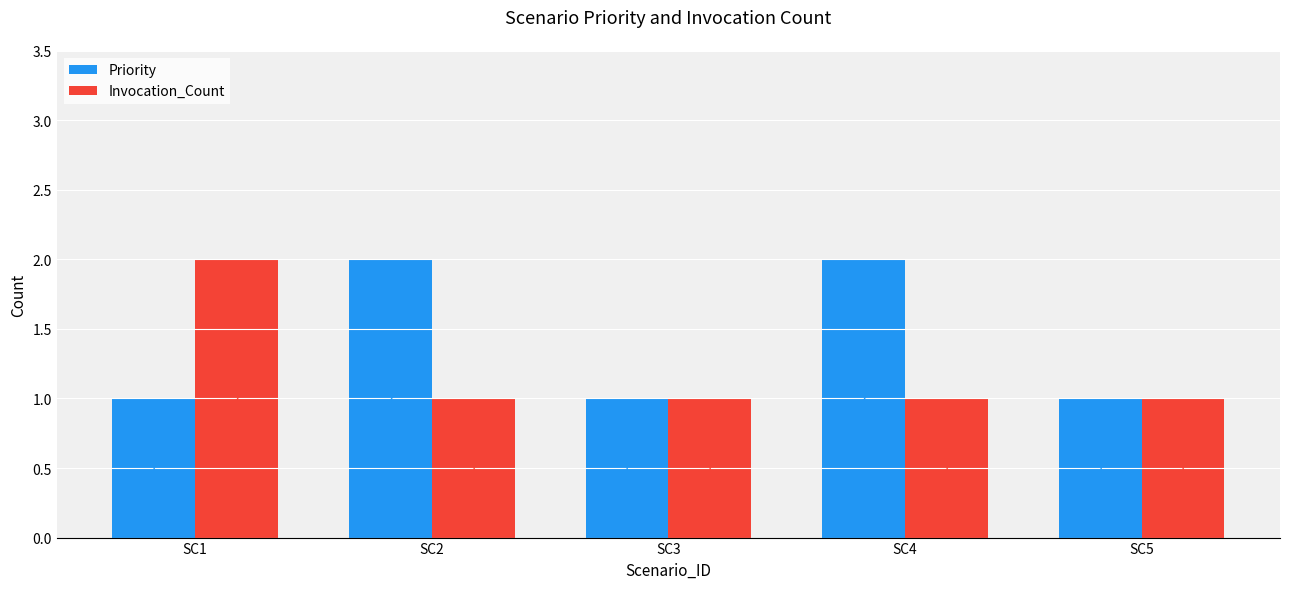

What is the sum of all Priority values?

7